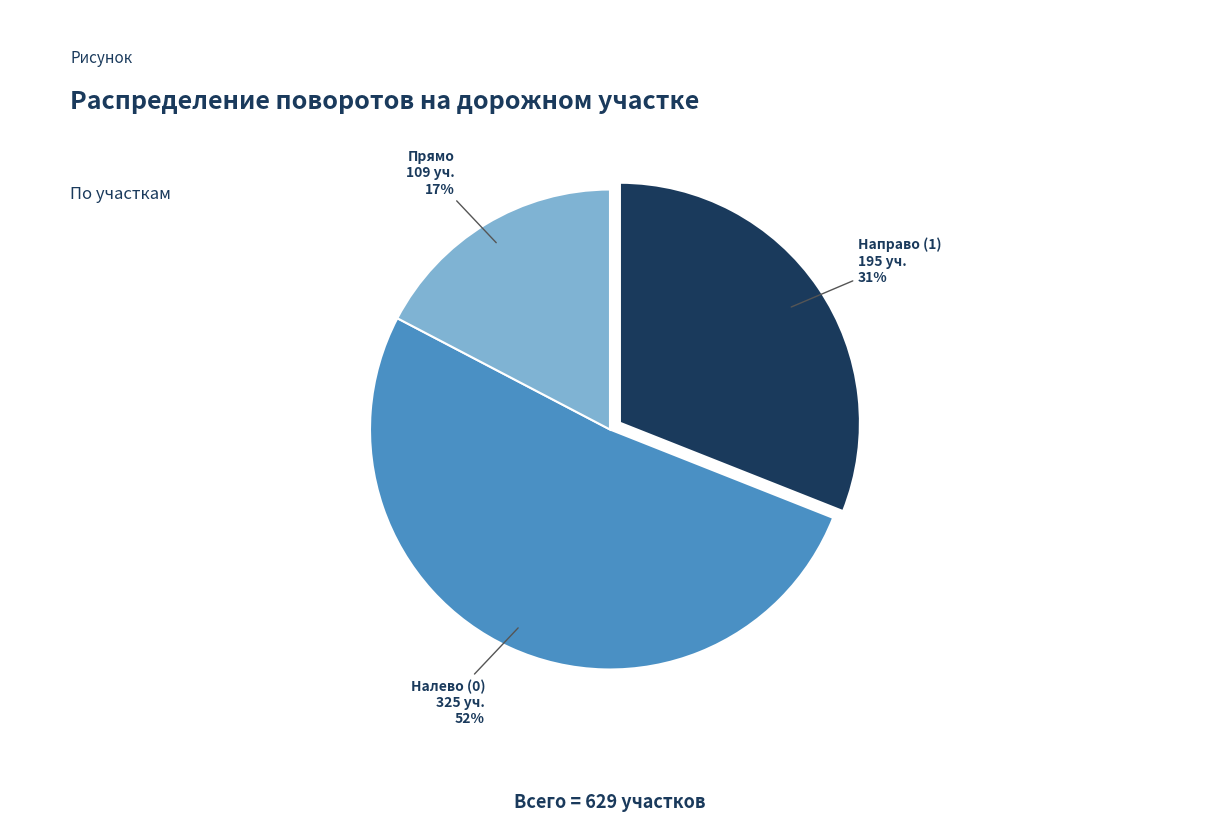

Is there a majority slice in this chart?

Yes